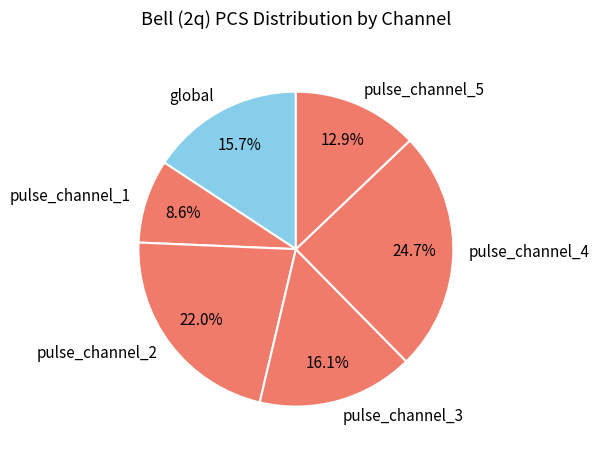

Does pulse_channel_2 account for over 50% of the chart?

No